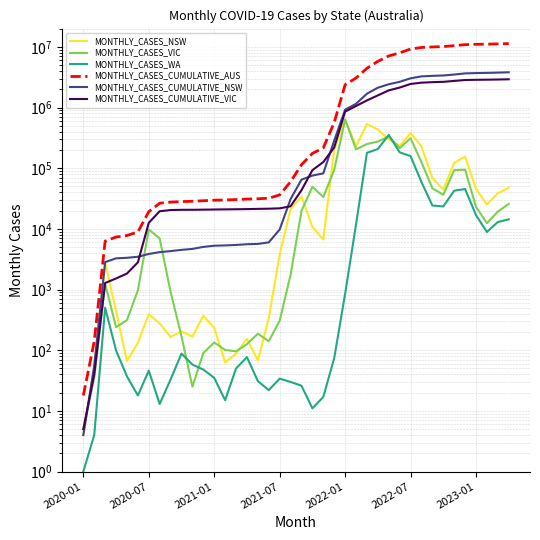

What is the difference between the highest and lowest values at 11?

29068